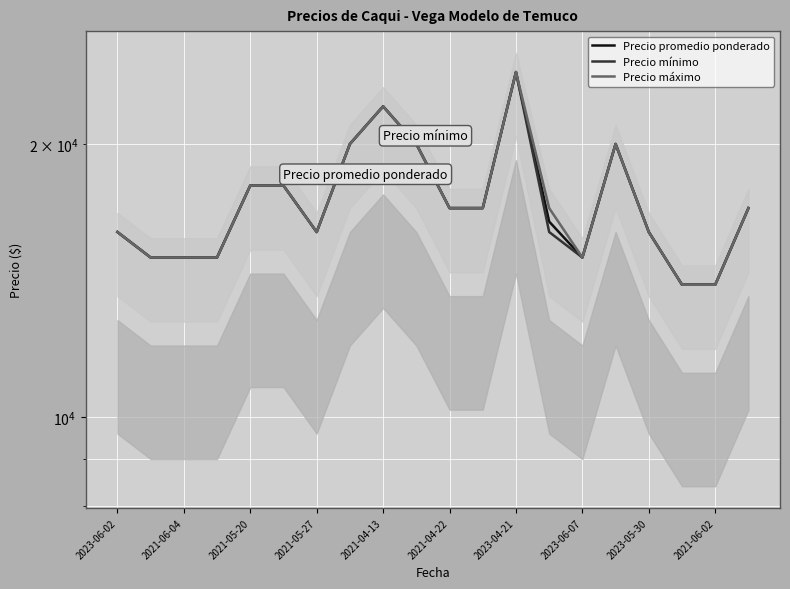

What is the average value of the Precio mínimo series?

17250